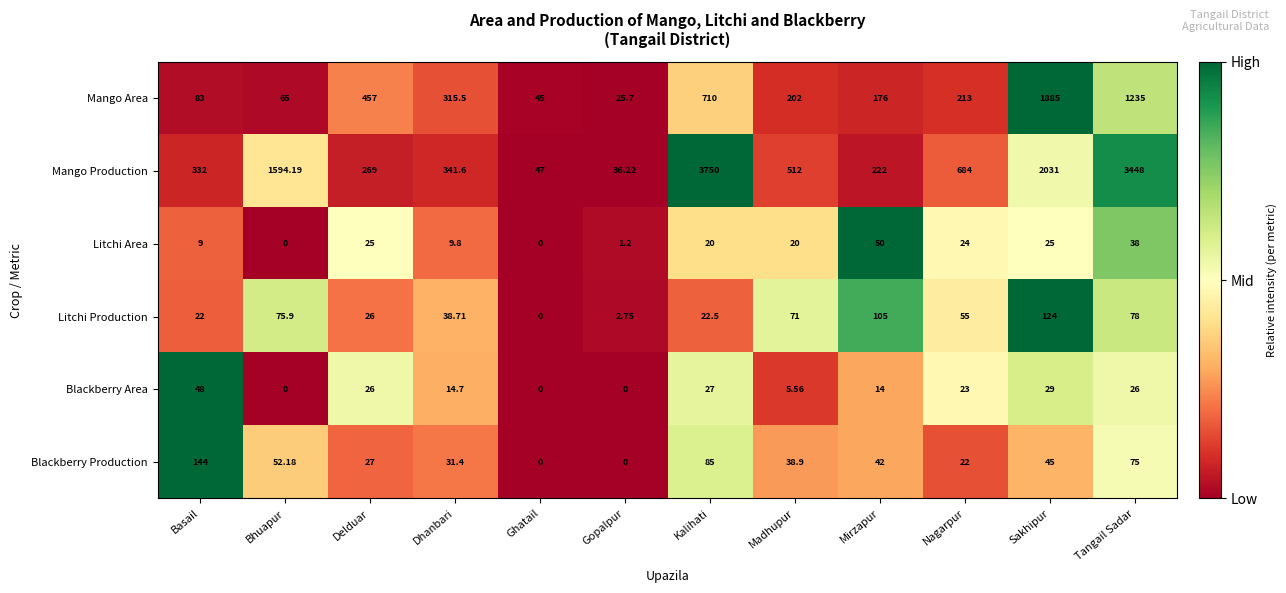

At which category is the sum across all series the highest?

Tangail Sadar